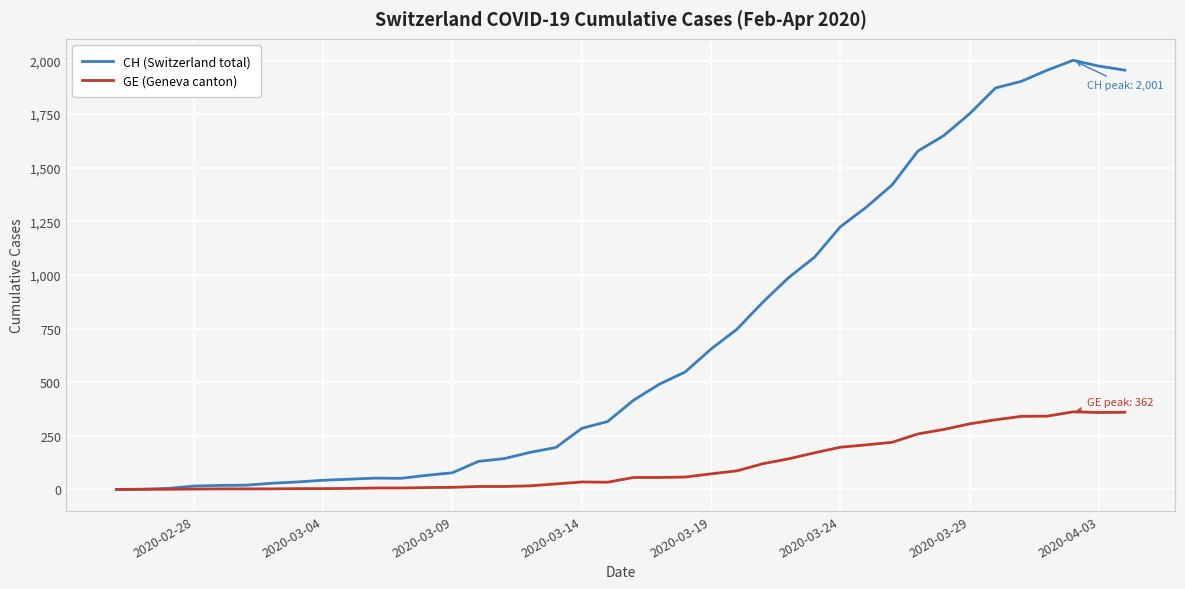

Which series has the widest spread of values?

CH (Switzerland total)